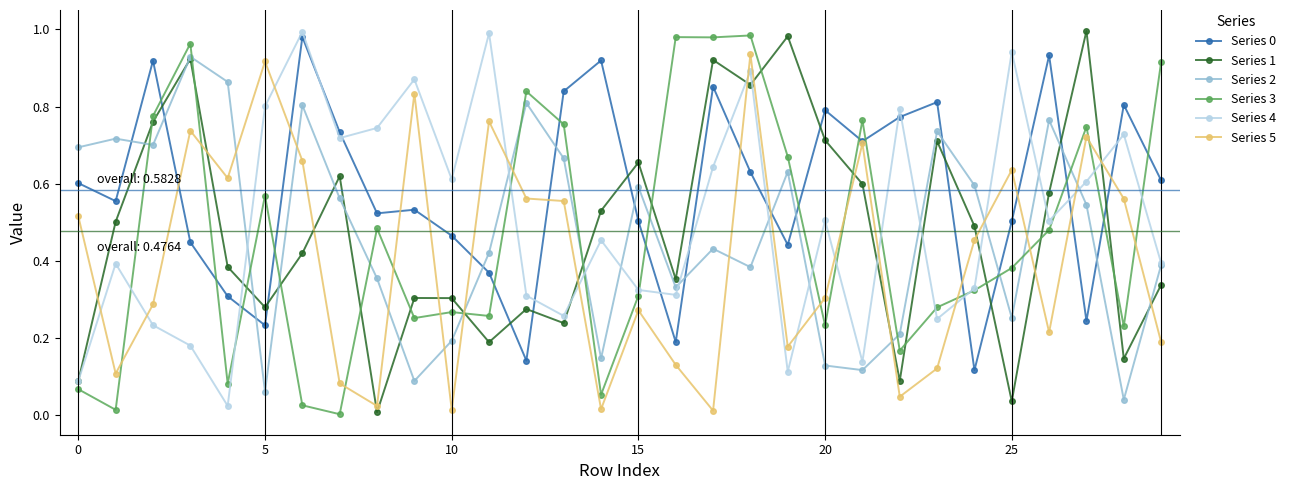

How many intersections are there between Series 5 and Series 3?

13